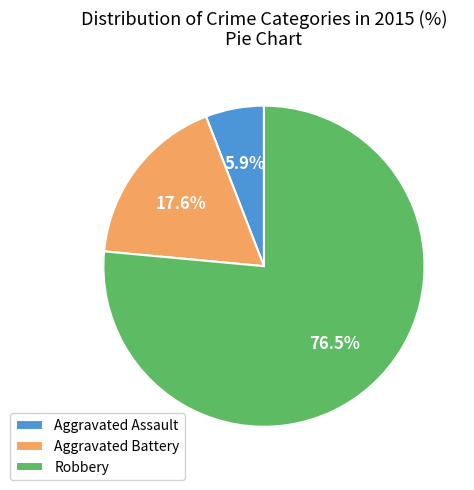

Which category has the biggest portion of the pie?

Robbery